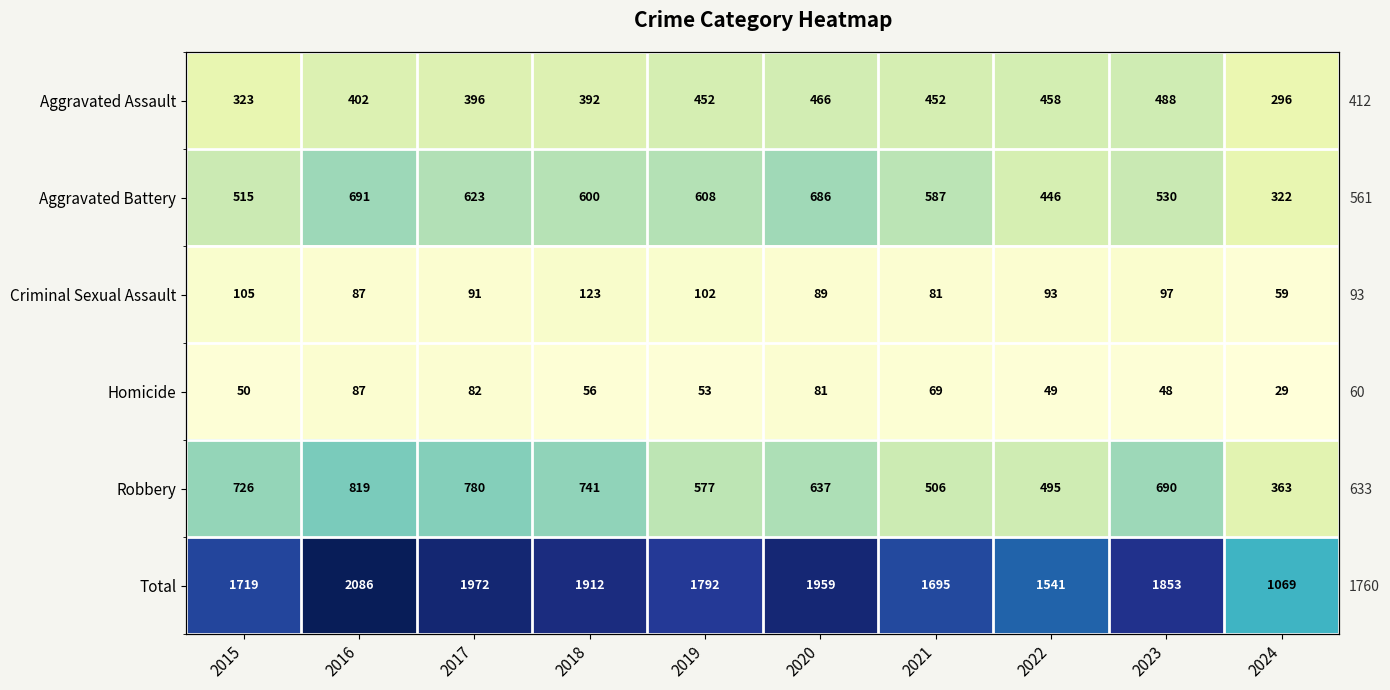

What is the difference between the maximum and second lowest values in the Aggravated Battery series?

245